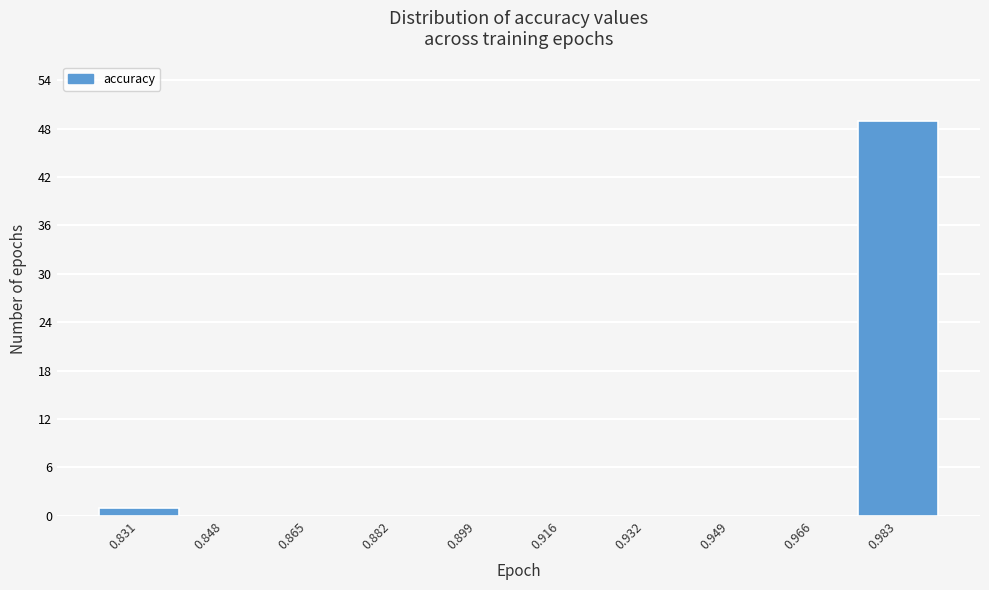

Reading right to left, what are all the values shown in this chart?

0.983=49	0.966=0	0.949=0	0.932=0	0.916=0	0.899=0	0.882=0	0.865=0	0.848=0	0.831=1